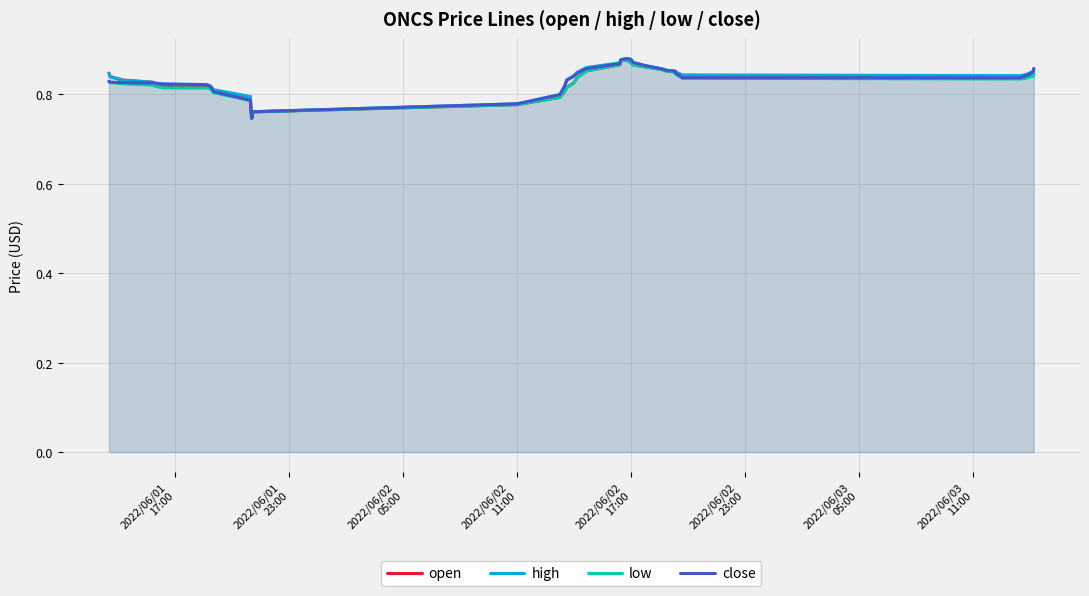

Reading right to left, transcribe all the data shown in this chart.

open: 0.8	0.8	0.8	0.8	0.8	0.8	0.8	0.9	0.9	0.9	0.9	0.9	0.9	0.9	0.9	0.9	0.9	0.9	0.9	0.8	0.8	0.8	0.8	0.8	0.8	0.8	0.8	0.8	0.8	0.8	0.8	0.8	0.8	0.8	0.8	0.8	0.8	0.8	0.8	0.8
high: 0.9	0.9	0.8	0.8	0.8	0.8	0.8	0.9	0.9	0.9	0.9	0.9	0.9	0.9	0.9	0.9	0.9	0.9	0.9	0.8	0.8	0.8	0.8	0.8	0.8	0.8	0.8	0.8	0.8	0.8	0.8	0.8	0.8	0.8	0.8	0.8	0.8	0.8	0.8	0.8
low: 0.8	0.8	0.8	0.8	0.8	0.8	0.8	0.8	0.9	0.9	0.9	0.9	0.9	0.9	0.9	0.9	0.9	0.9	0.9	0.8	0.8	0.8	0.8	0.8	0.8	0.8	0.7	0.7	0.8	0.8	0.8	0.8	0.8	0.8	0.8	0.8	0.8	0.8	0.8	0.8
close: 0.9	0.9	0.8	0.8	0.8	0.8	0.8	0.9	0.9	0.9	0.9	0.9	0.9	0.9	0.9	0.9	0.9	0.9	0.9	0.8	0.8	0.8	0.8	0.8	0.8	0.8	0.7	0.7	0.8	0.8	0.8	0.8	0.8	0.8	0.8	0.8	0.8	0.8	0.8	0.8